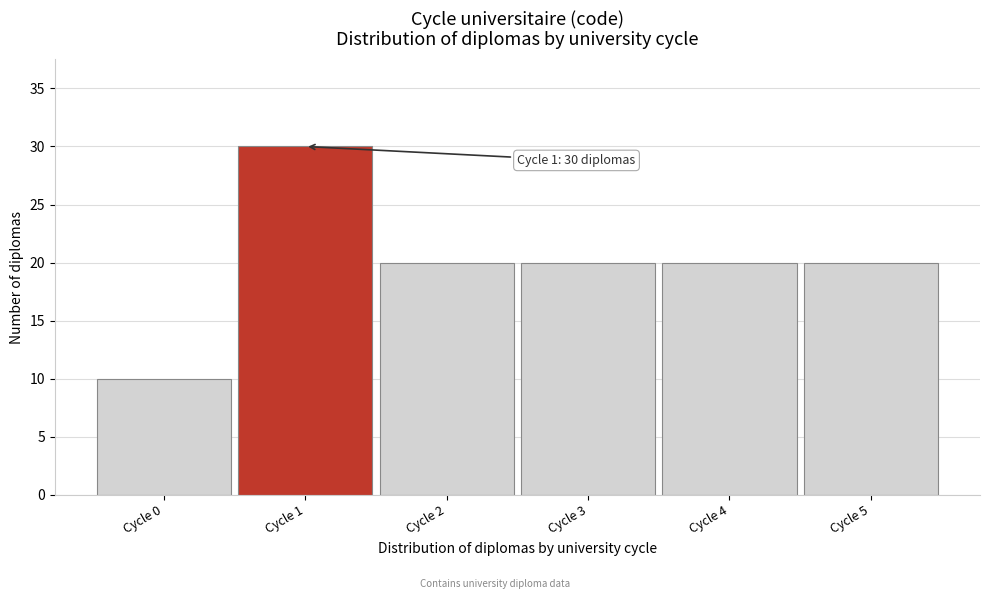

Reading right to left, what are all the values shown in this chart?

20	20	20	20	30	10